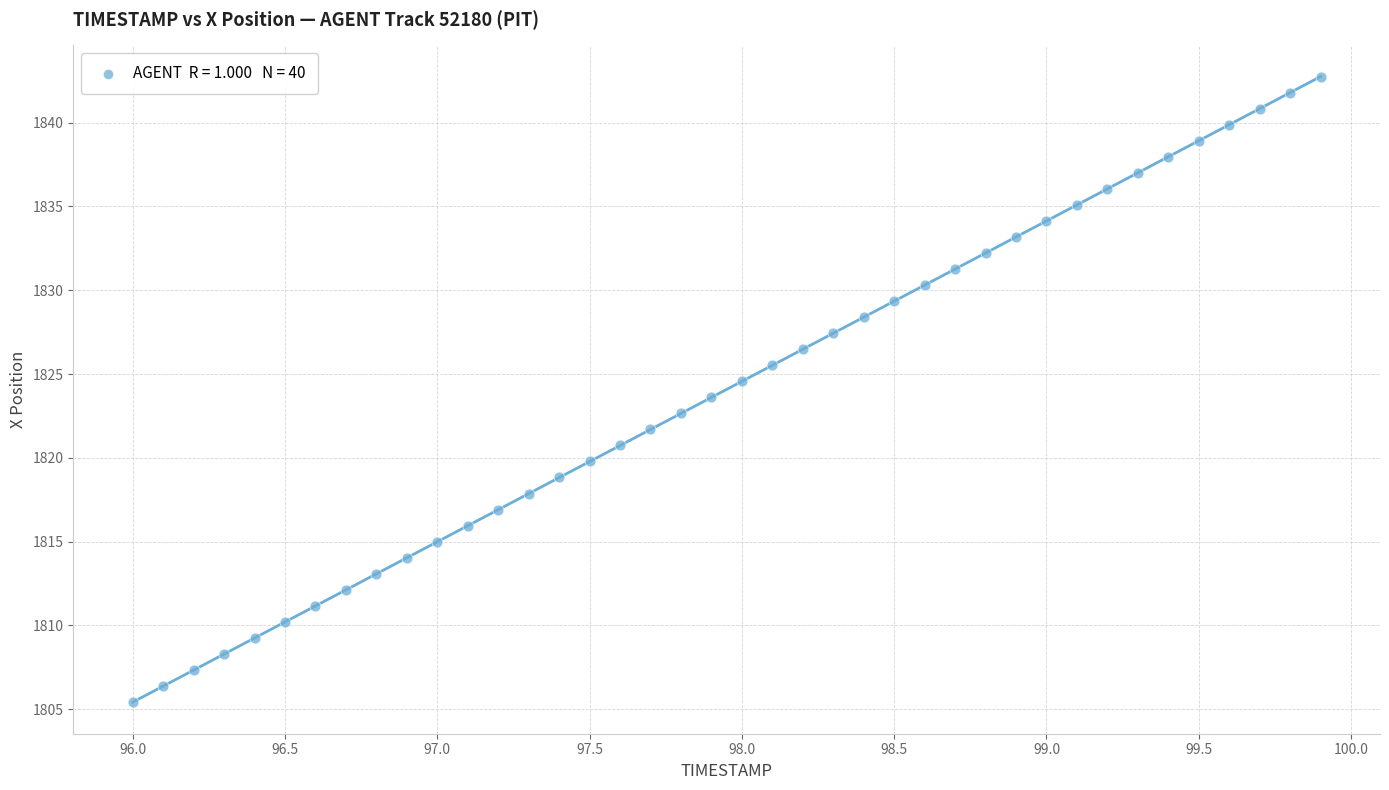

What is the range of X values (max minus min)?

3.9